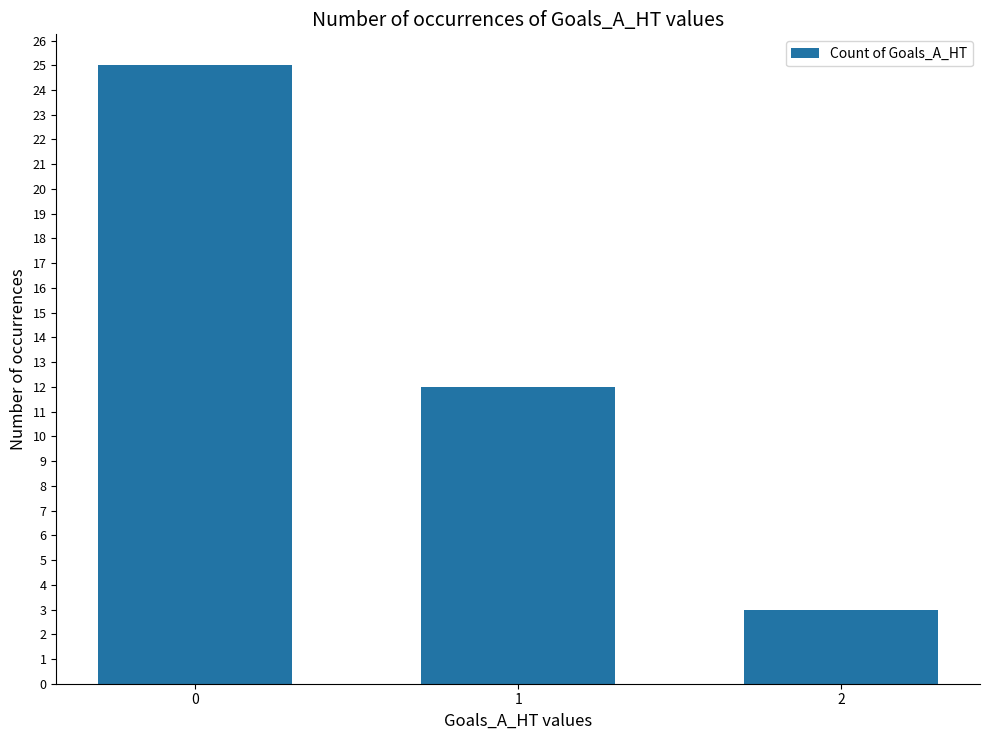

Rank the categories by value from highest to lowest.

0, 1, 2